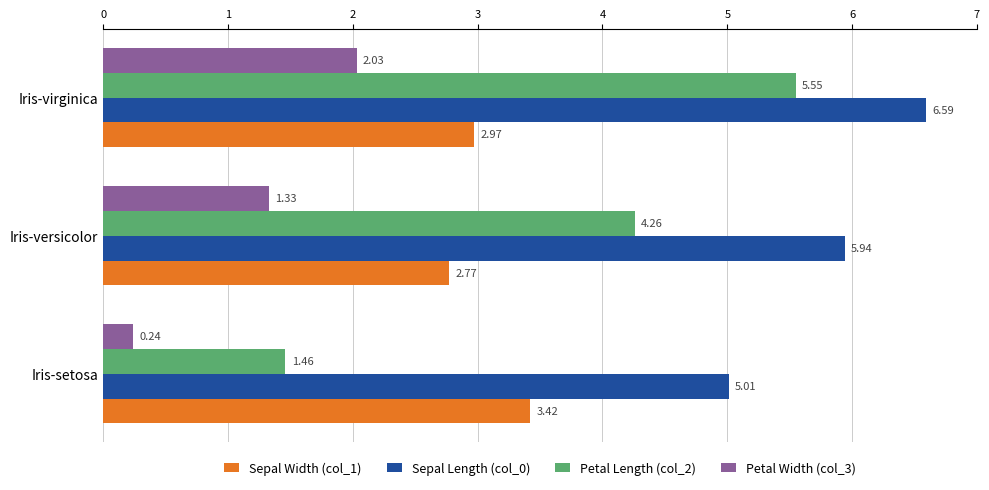

What is the difference between the maximum and minimum values in the Petal Width (col_3) series?

1.8